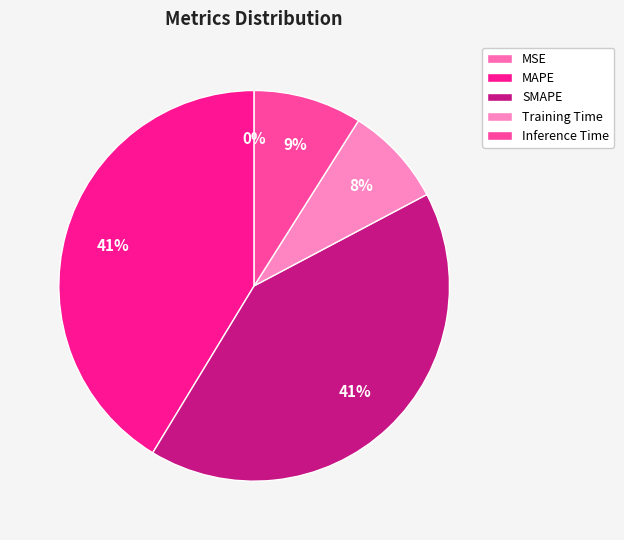

True or false: MSE accounts for 15% of the total.

False